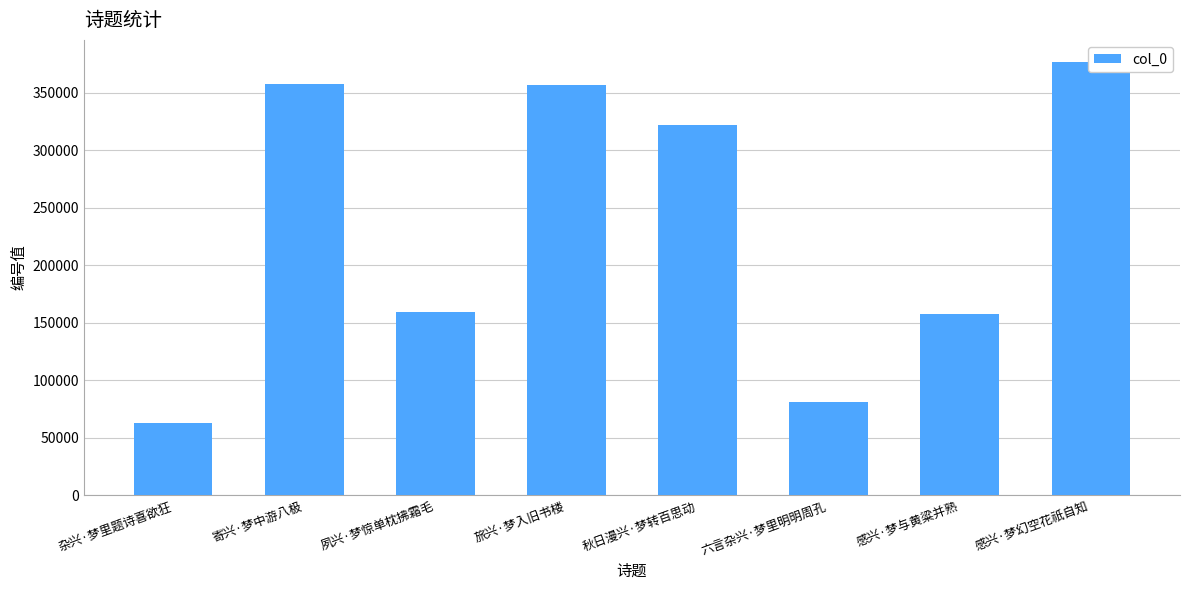

Are the bars grouped side by side (vs. stacked)?

No